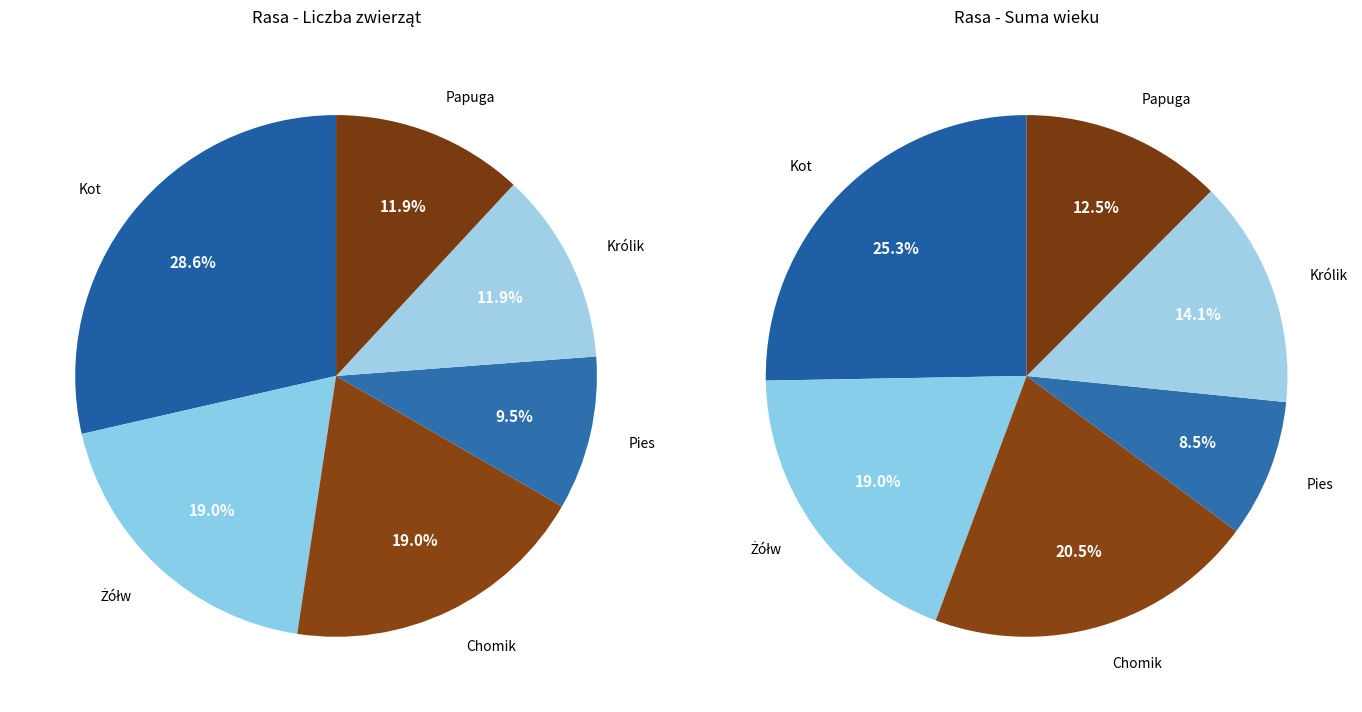

To the nearest percent, what is the average slice percentage?

17%